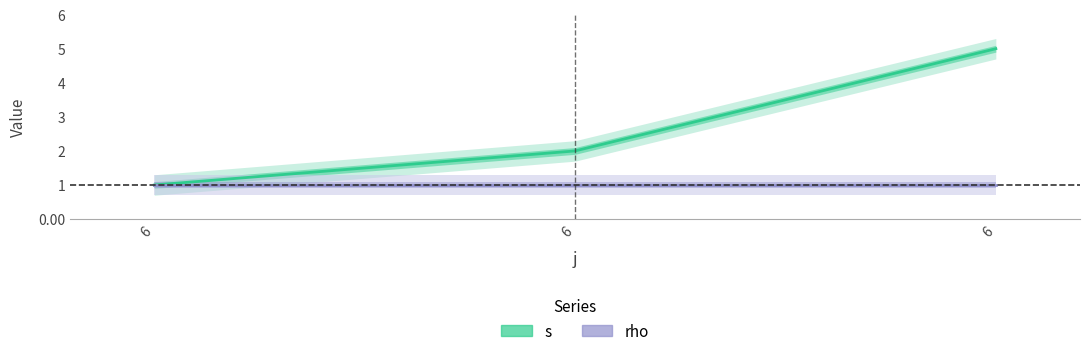

Which series has the widest spread of values?

s